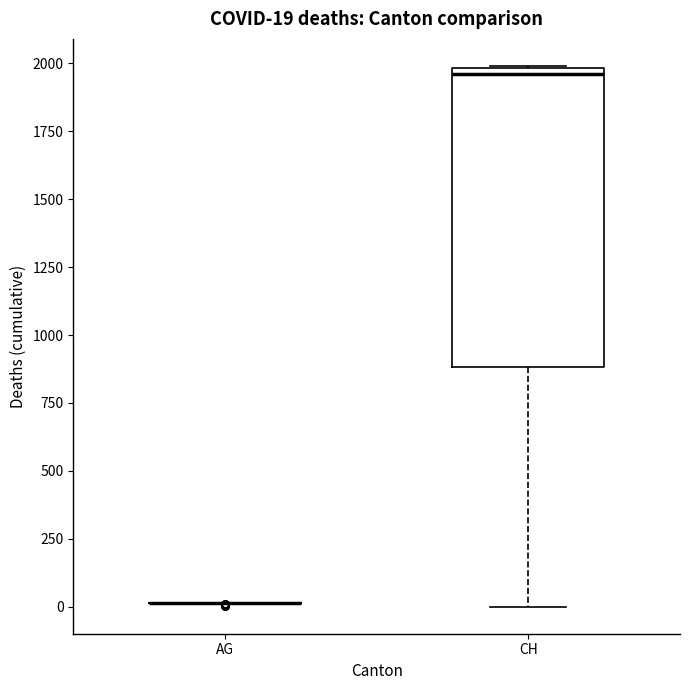

Comparing the boxes themselves (not the whiskers), which one is the tallest?

CH